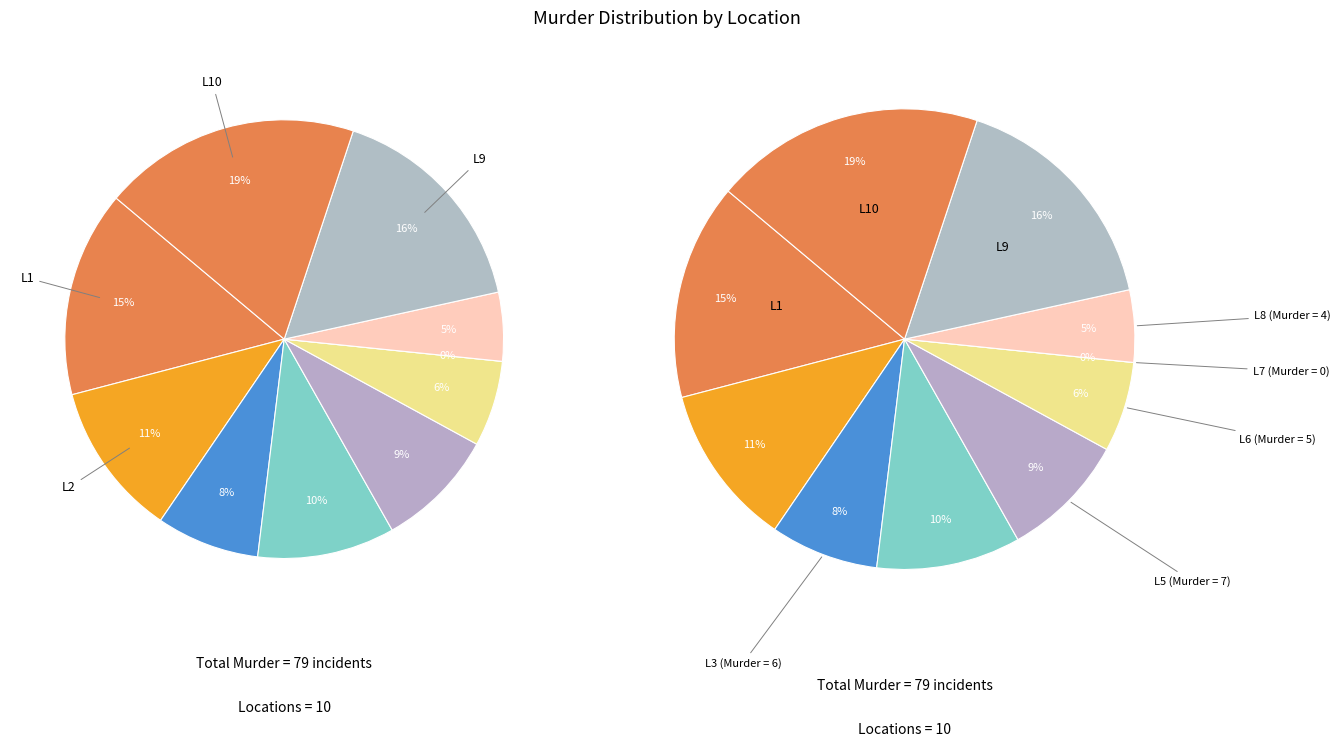

To the nearest percent, what is the difference between the L5 and L2 slice percentages?

3%